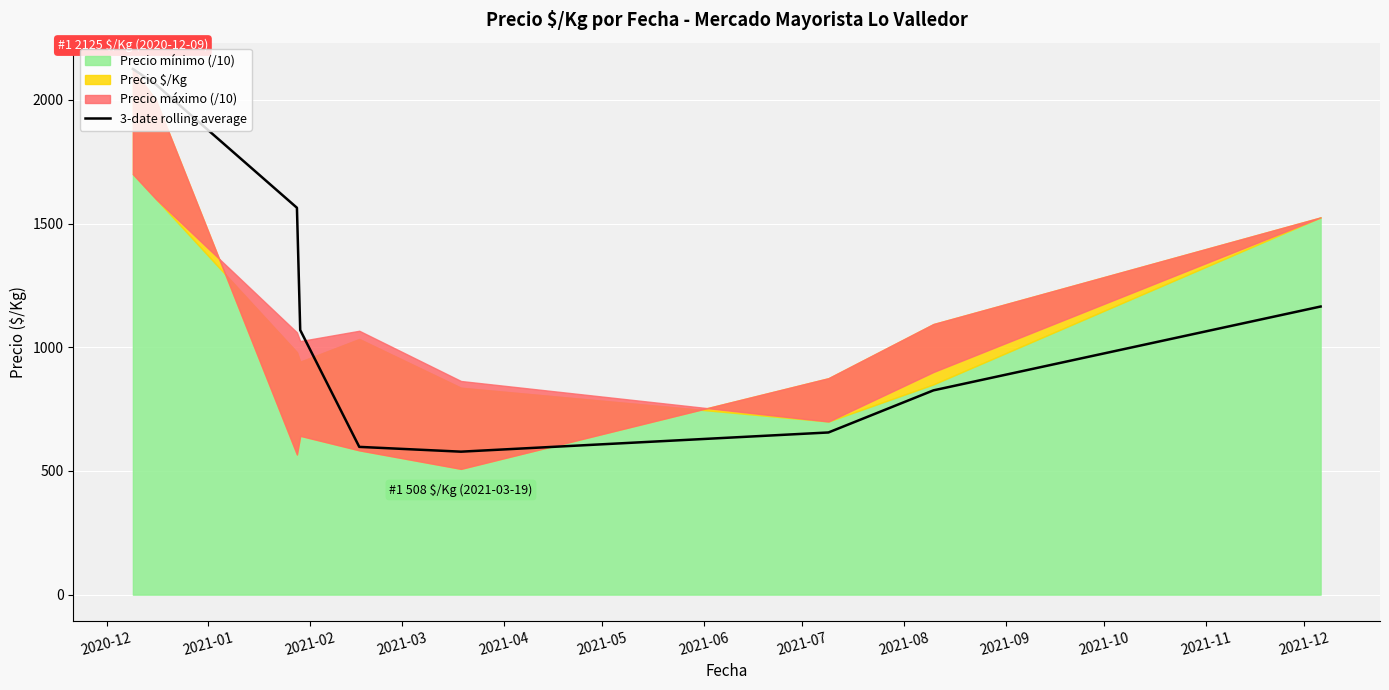

What is the maximum value for 3-date rolling average?

2125.0